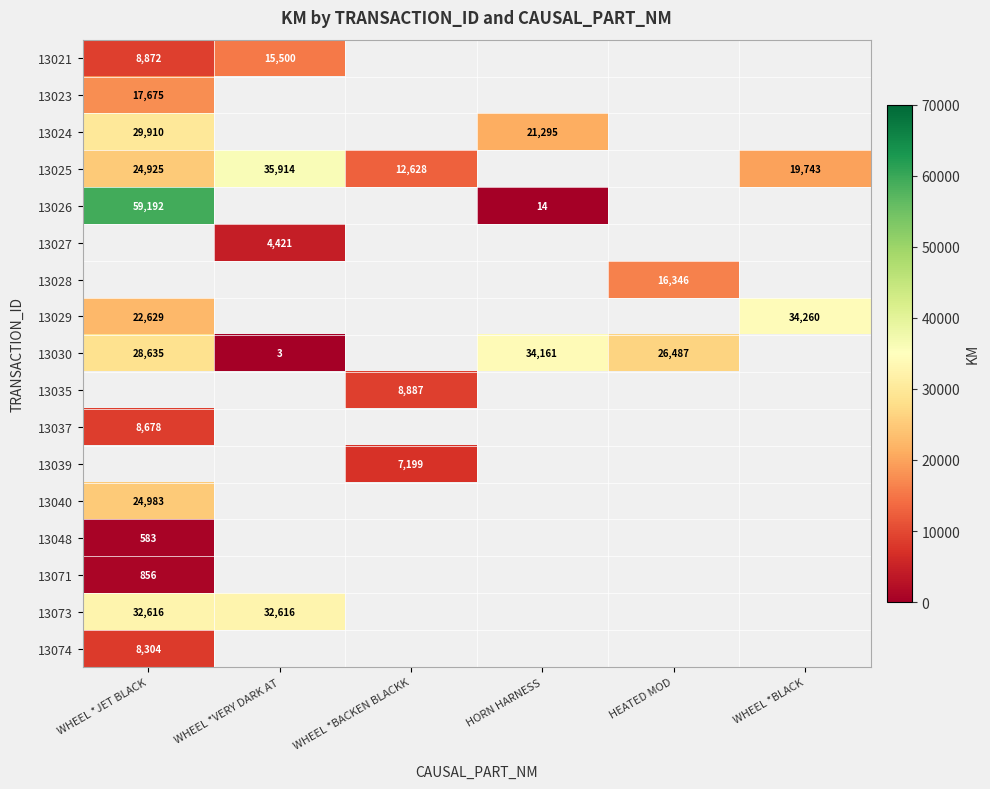

True or false: 13030 has a value of 1 at WHEEL *VERY DARK AT.

False